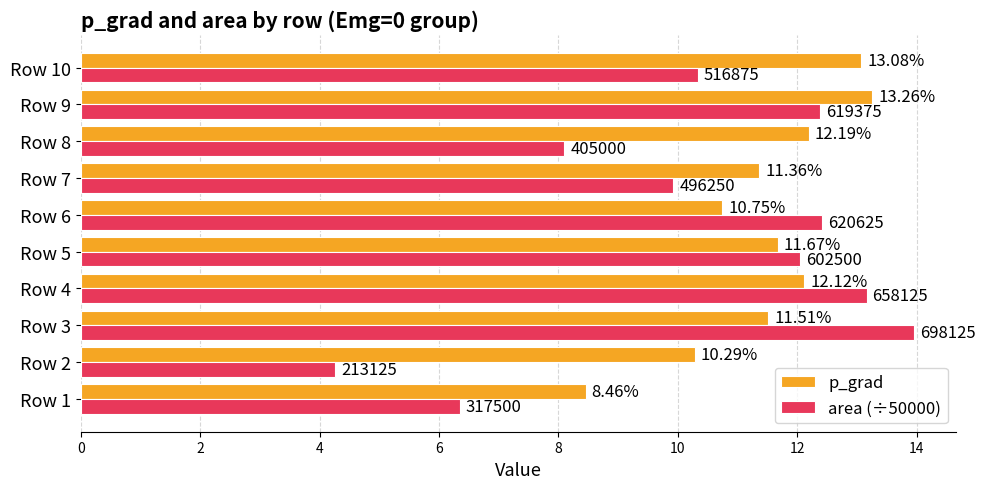

Rank the series by their average value, from highest to lowest.

p_grad, area (÷50000)